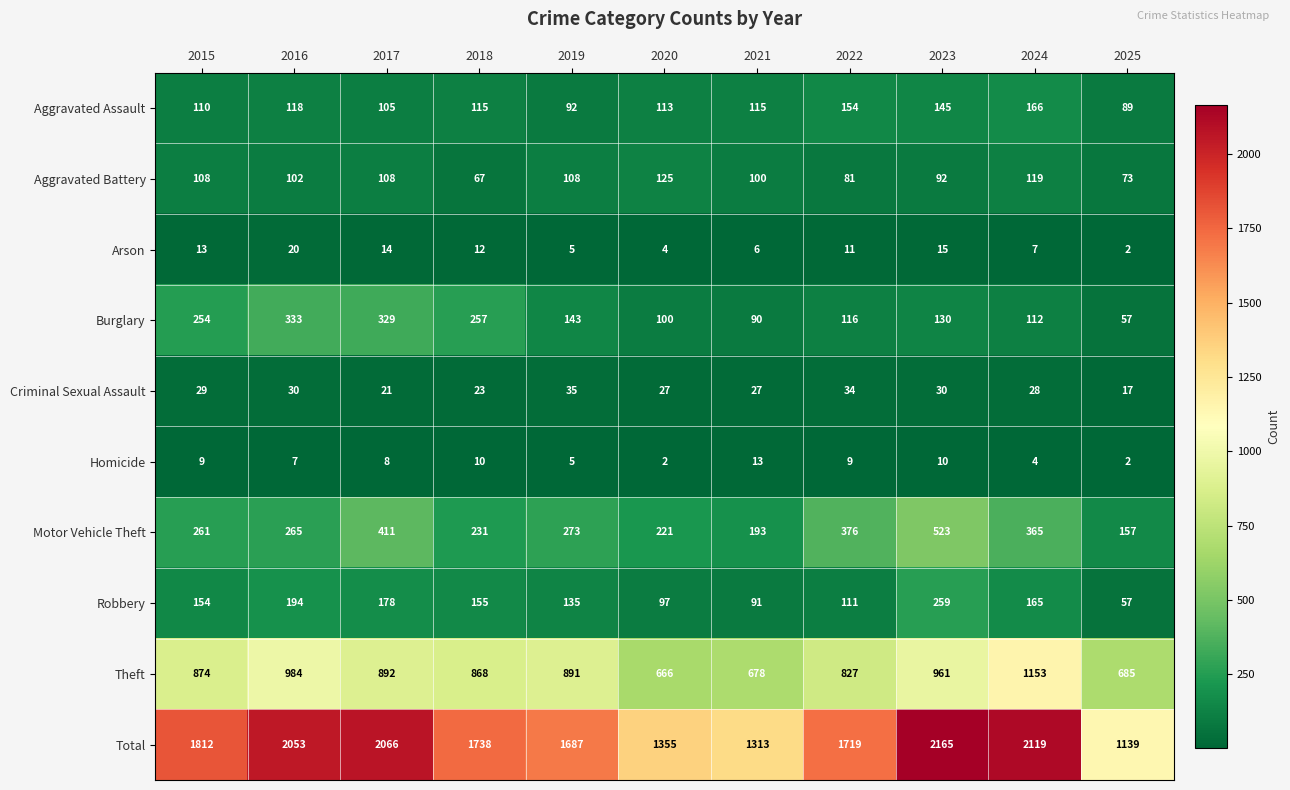

Is it true that Total equals 1164 at 2019?

False